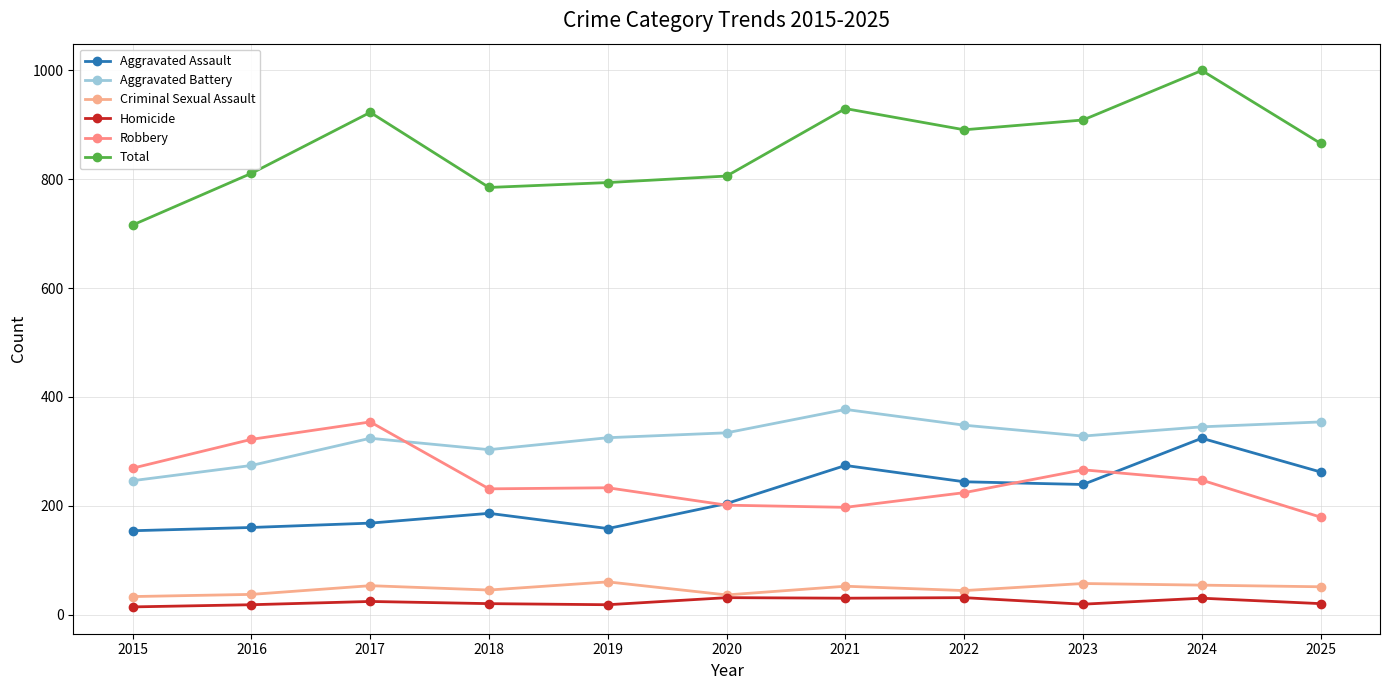

What value does the Total series have at 2024, to the nearest 5?

1000